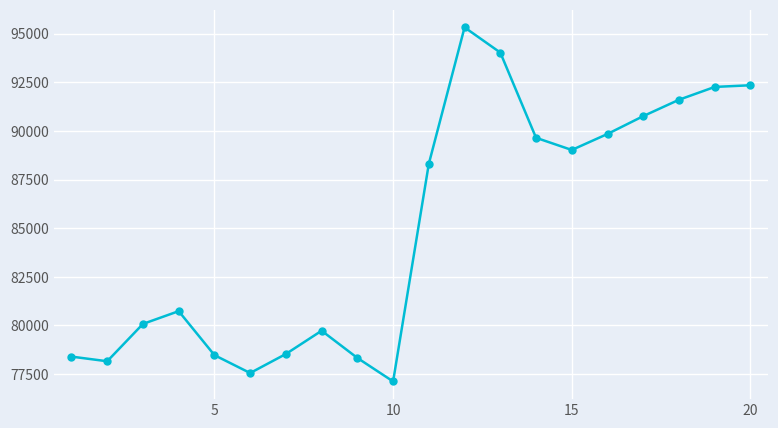

What is the value of the 16th point from the left?

89843